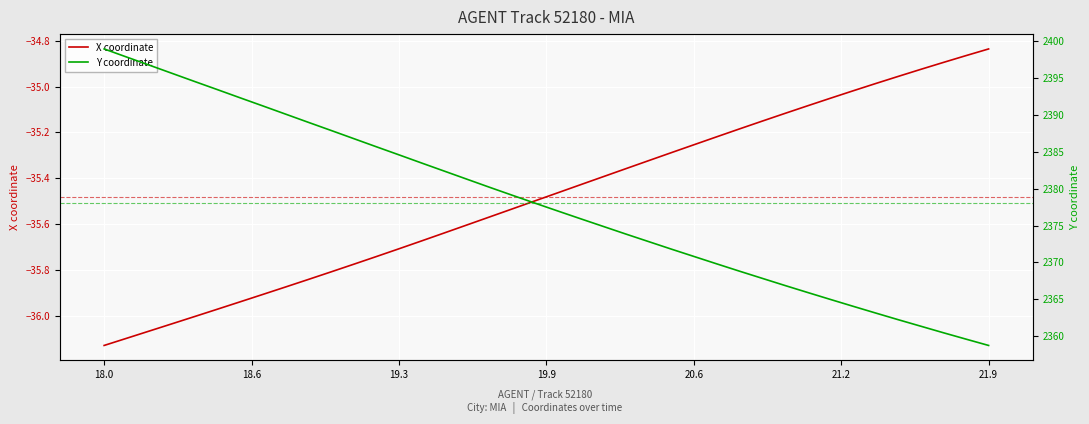

Is it true that X coordinate equals -35.7 at 19.3?

True